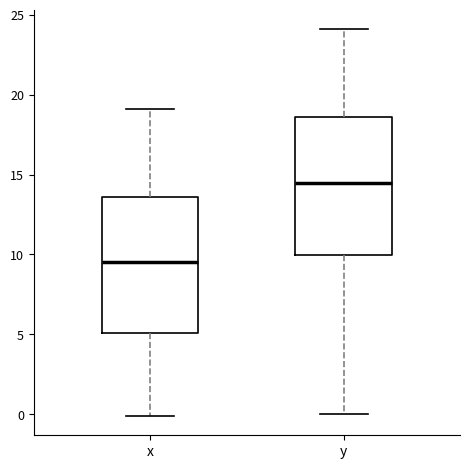

Reading left to right, read every box against the y-axis: the position of its median line, the range the box covers, and the ends of its whiskers. The values are not printed on the chart, so give them approximately, as read against the axis.

x: median 9.5, box 5.0 to 13.5, whiskers 0.0 to 19.0
y: median 14.5, box 10.0 to 18.5, whiskers 0.0 to 24.0